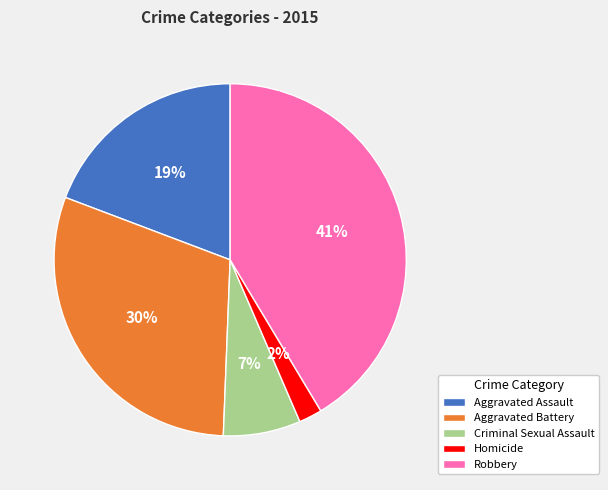

Do Aggravated Battery and Criminal Sexual Assault together represent more than half of the pie?

No